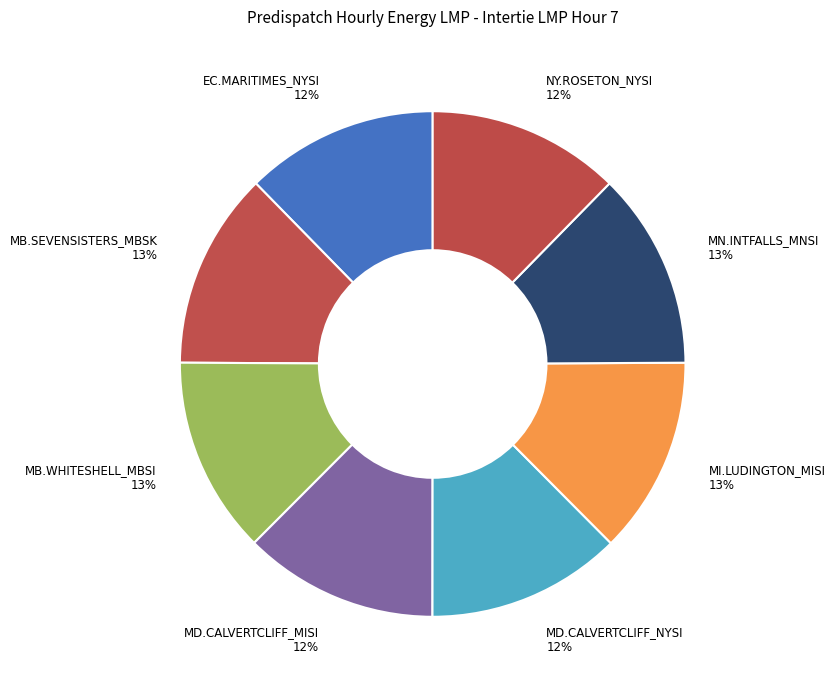

To the nearest percent, what percentage of the pie is MD.CALVERTCLIFF_NYSI 12%?

12%